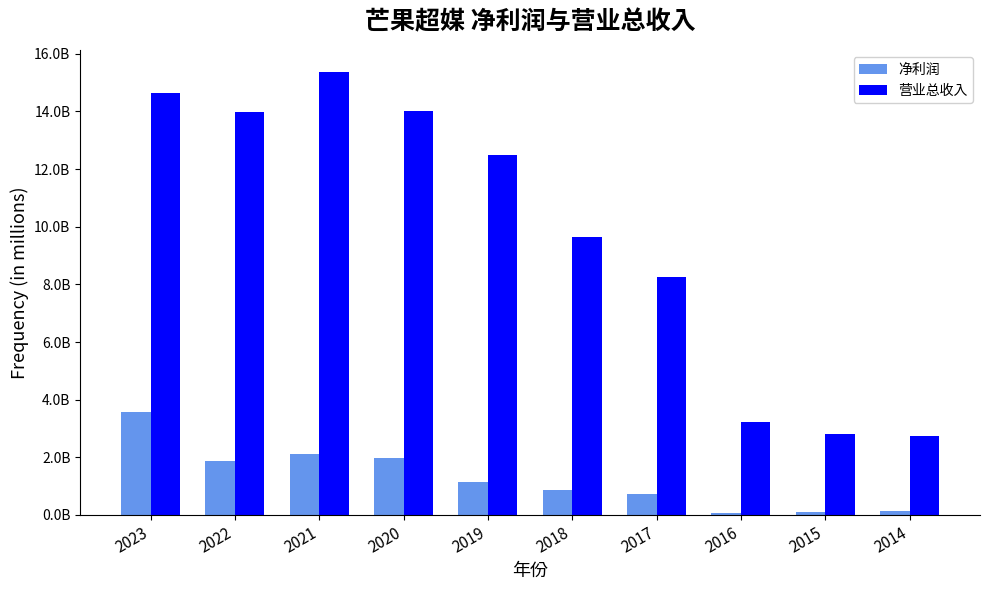

Reading right to left, list all the values displayed in this chart.

净利润: 154111442.7	95095881.8	66528081.9	715151479.1	865568532.5	1156285253.7	1982159476.8	2114090171.8	1864245432.7	3555705558.9
营业总收入: 2738011404.0	2797607221.7	3219279125.2	8271005101.0	9660661413.7	12500664232.0	14005534955.4	15355863482.1	13976774034.9	14628016301.8